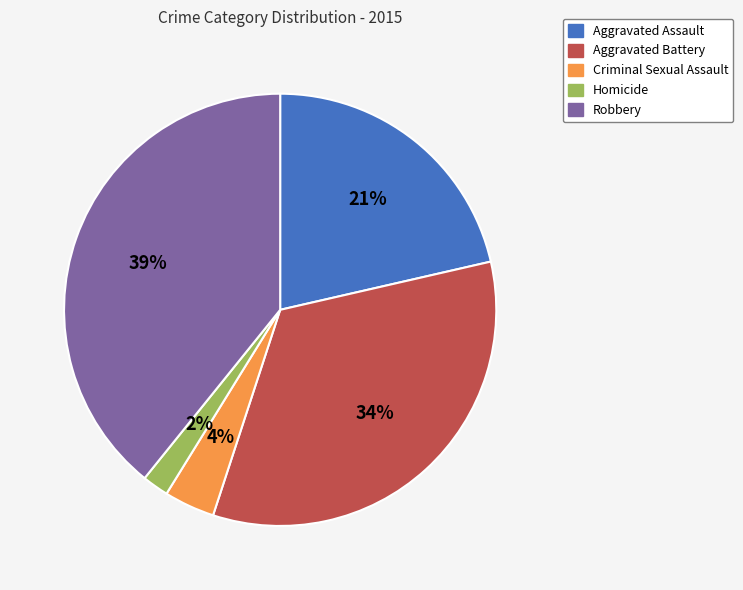

Is the sum of Homicide and Robbery greater than half?

No